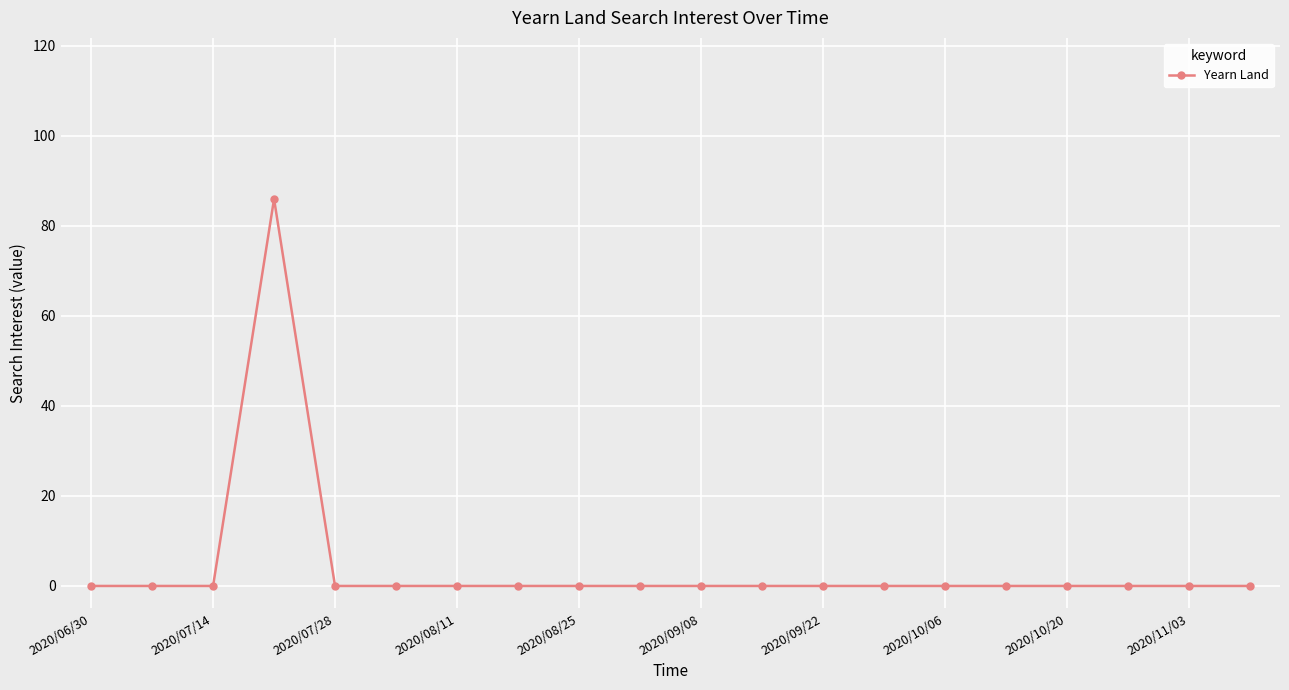

Count the number of categories in the chart.

20